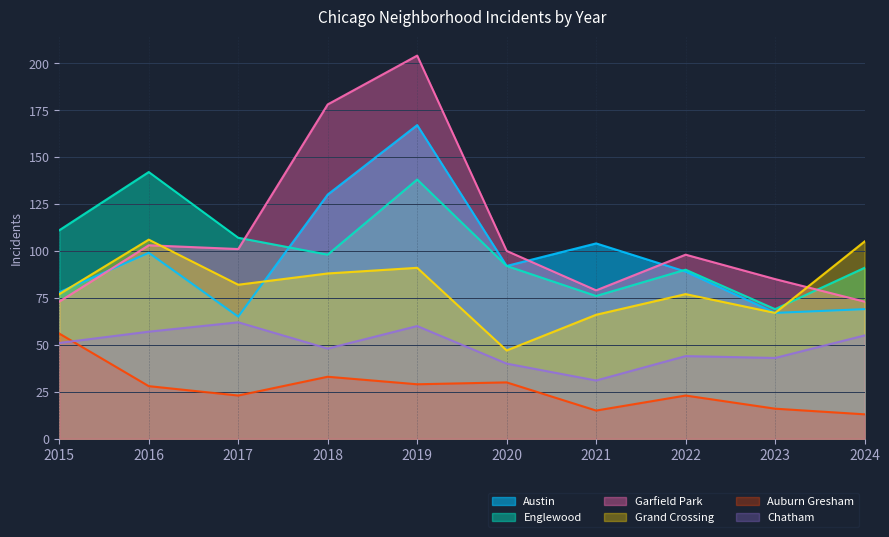

What is the sum of all Garfield Park values?

1094